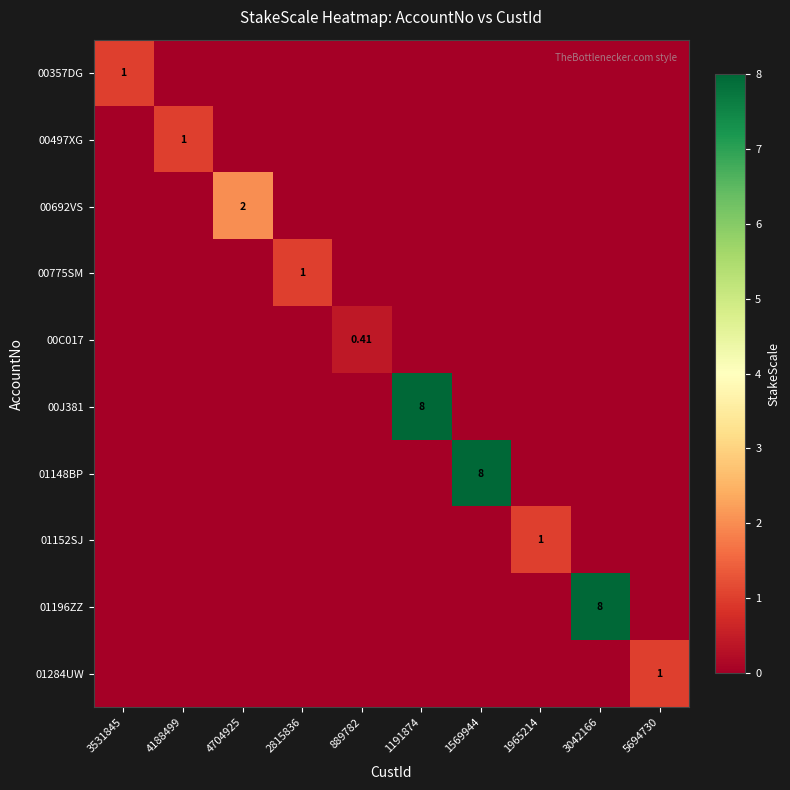

The 00692VS series shows -1.2 at 2815836. True or false?

False